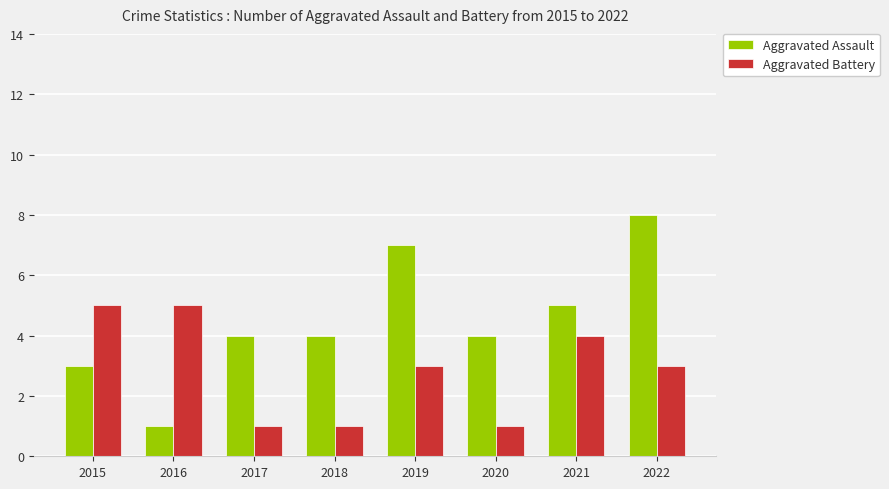

What is the spread (max minus min) of values at 2020?

3